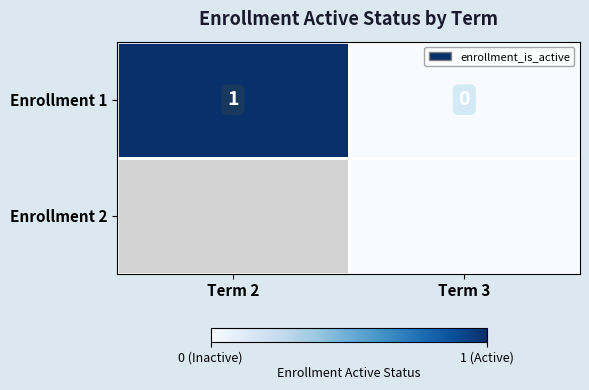

Is it true that Enrollment 1 equals -1 at Term 3?

False